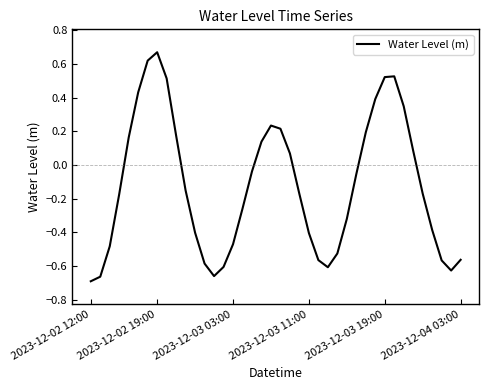

What is the difference between the maximum and minimum values?

1.4